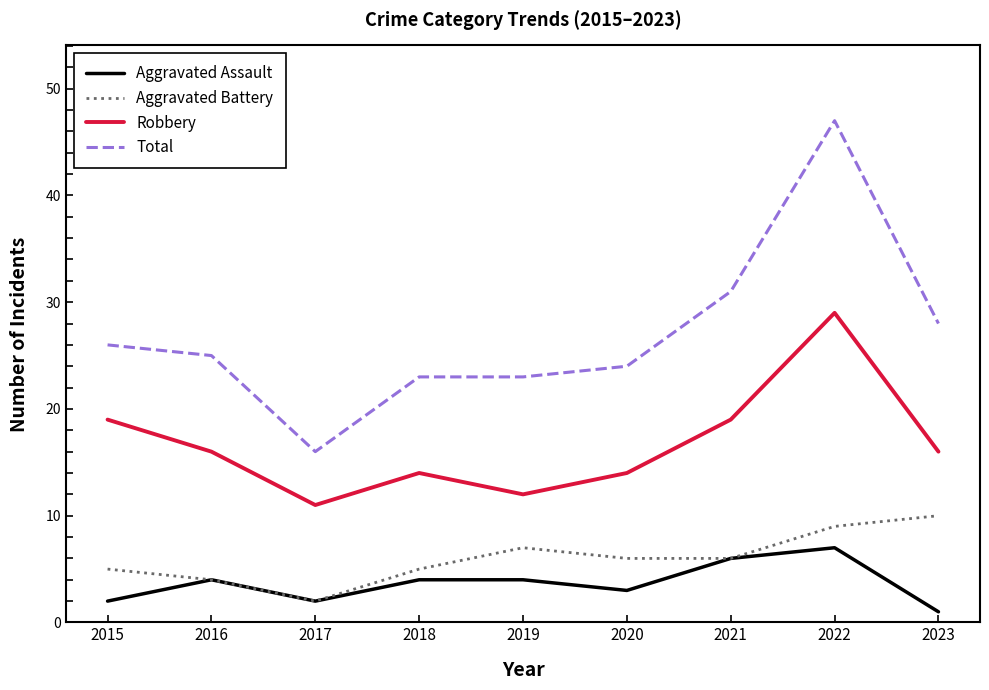

Is it true that Aggravated Assault equals 1 at 2023?

True